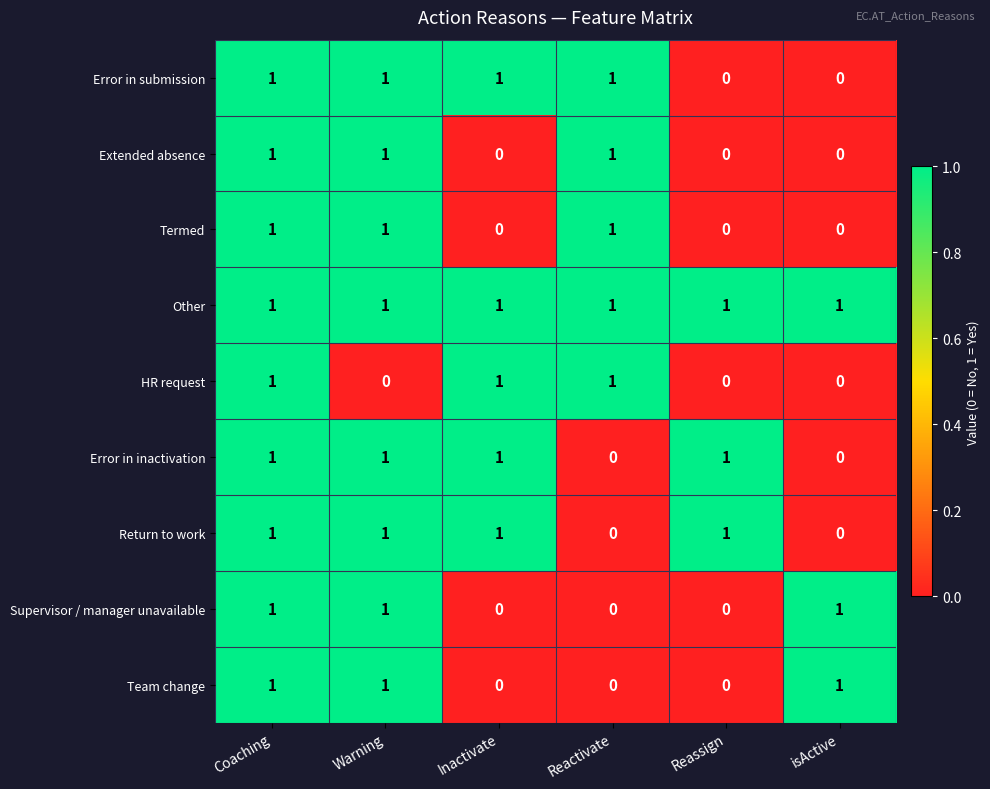

True or false: Other has a value of 1 at Coaching.

True